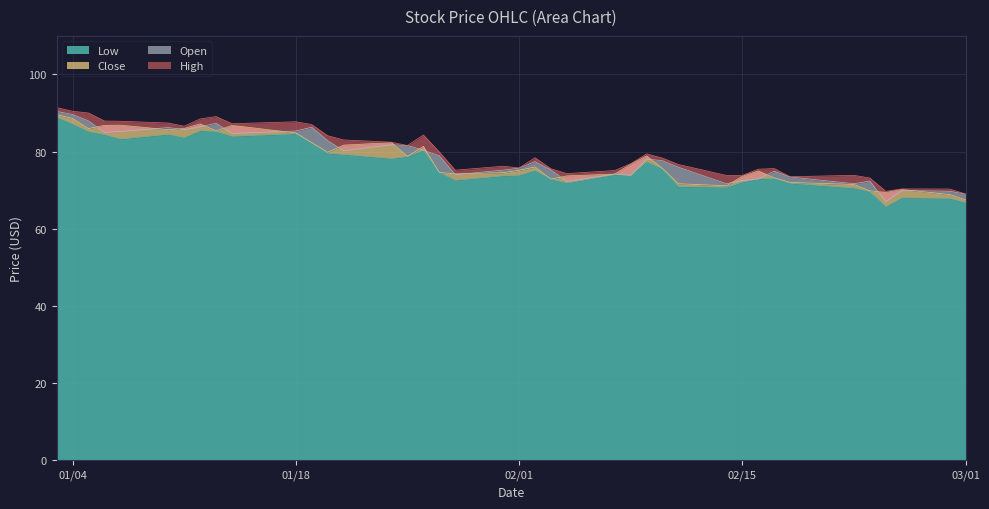

What is the maximum value for Low?

88.9